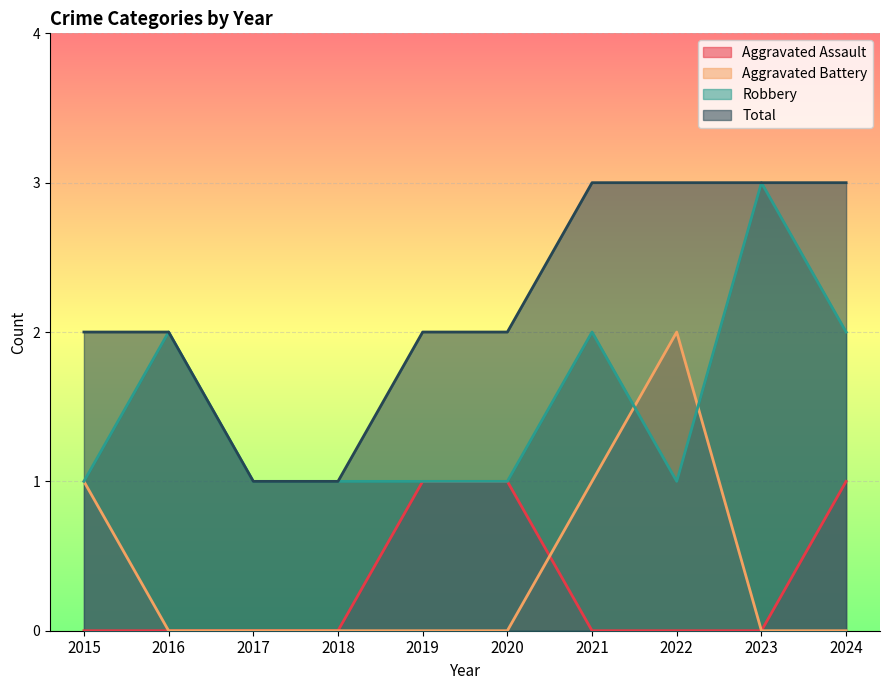

What is the sum of all Robbery values?

15